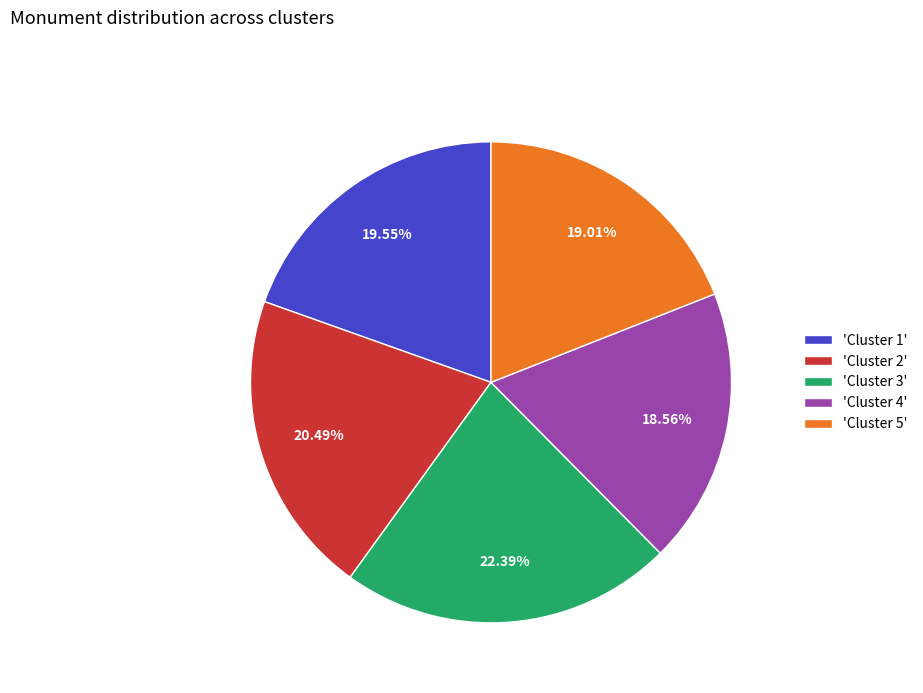

To the nearest percent, what is the difference between the largest and smallest slice percentages?

4%